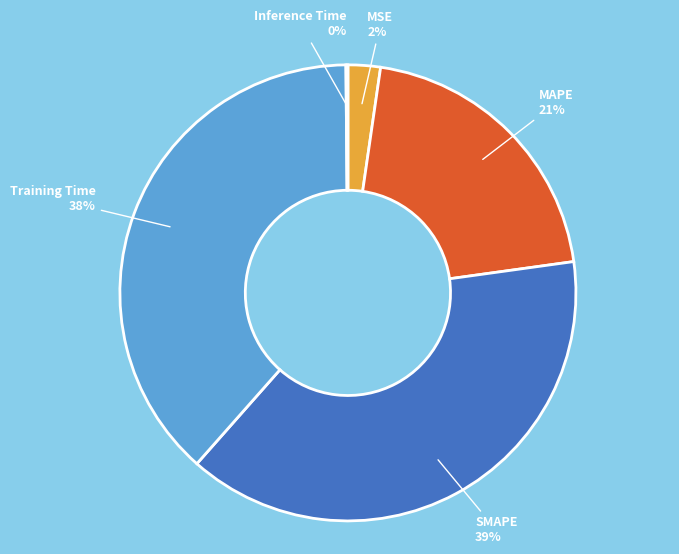

To the nearest percent, what is the average slice percentage?

20%